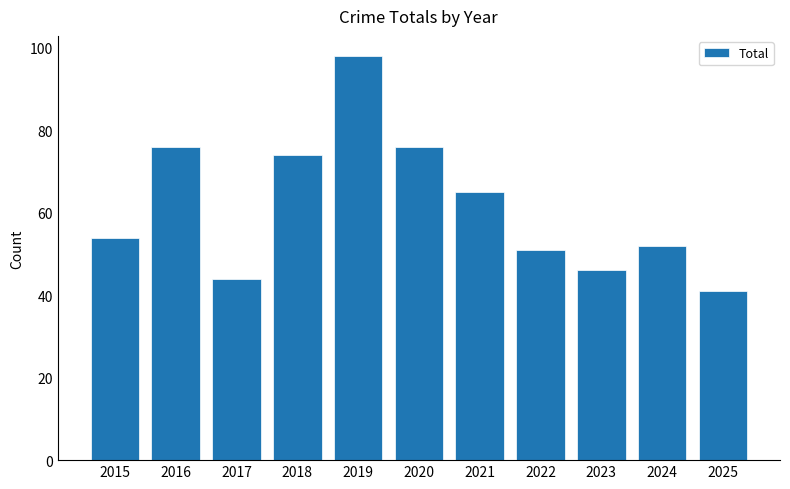

Reading left to right, what are all the values shown in this chart?

54	76	44	74	98	76	65	51	46	52	41